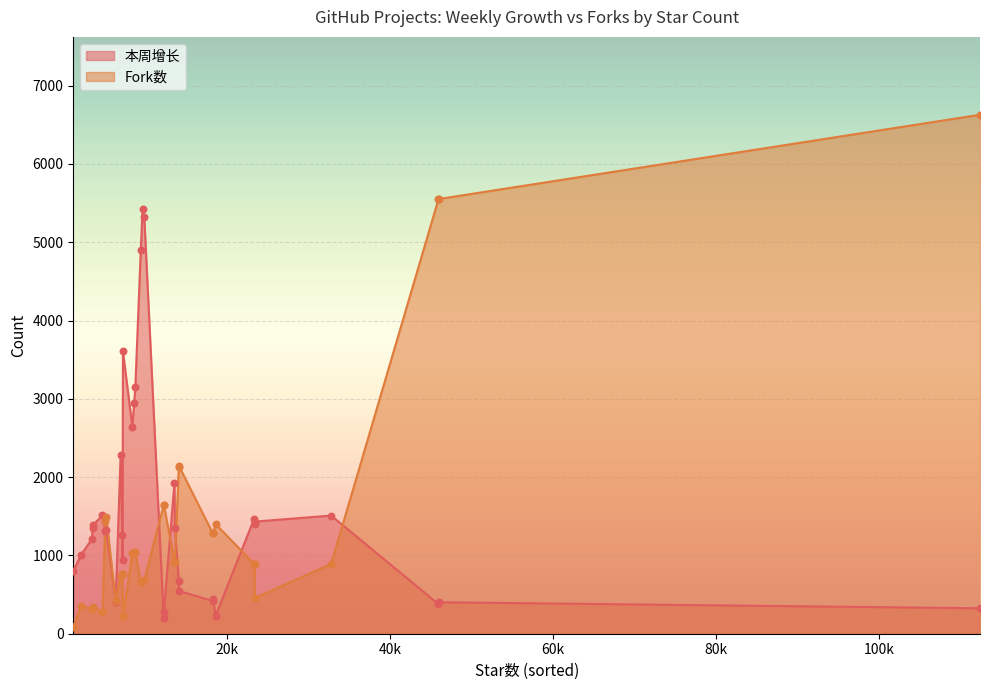

What are all the series names shown in the legend?

本周增长, Fork数